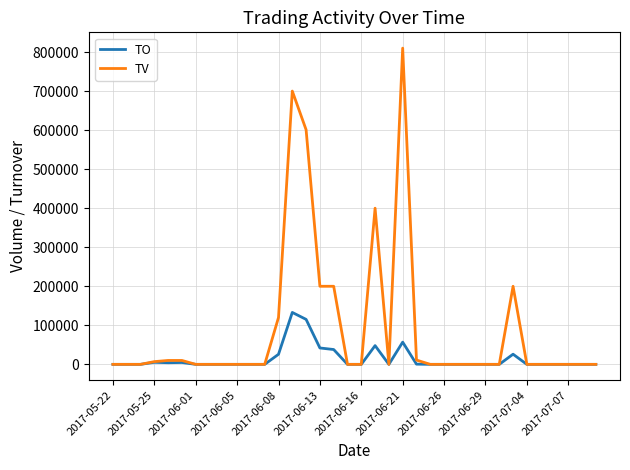

Which series has the largest total across all categories?

TV